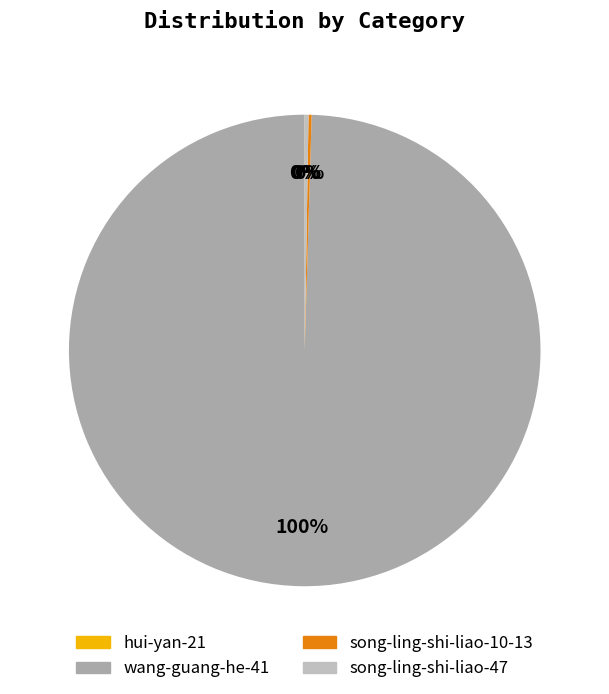

Which category accounts for the majority?

wang-guang-he-41